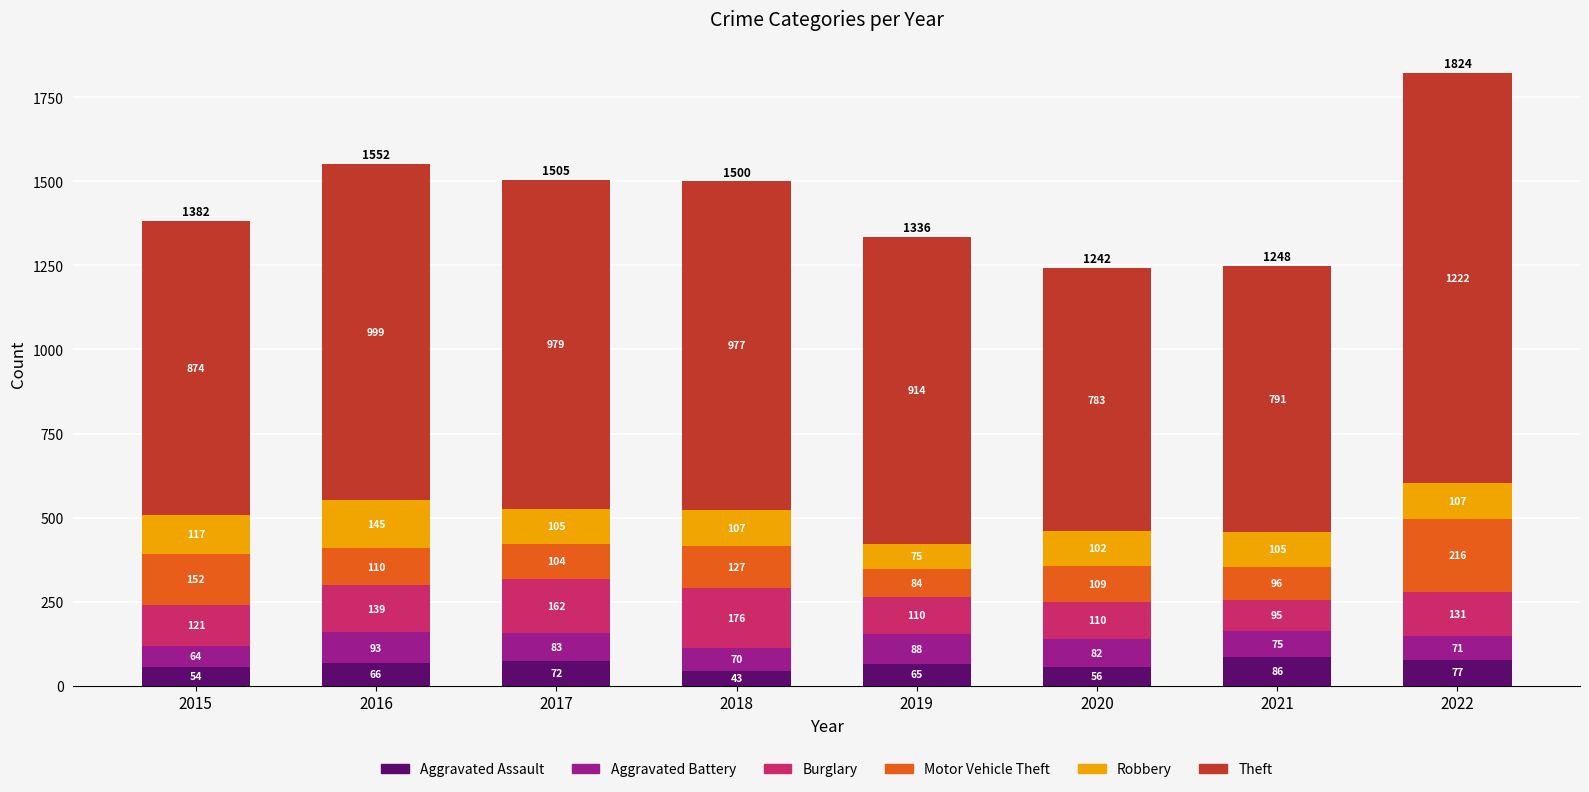

What is the sum of the Aggravated Assault values at 2018 and 2016?

109